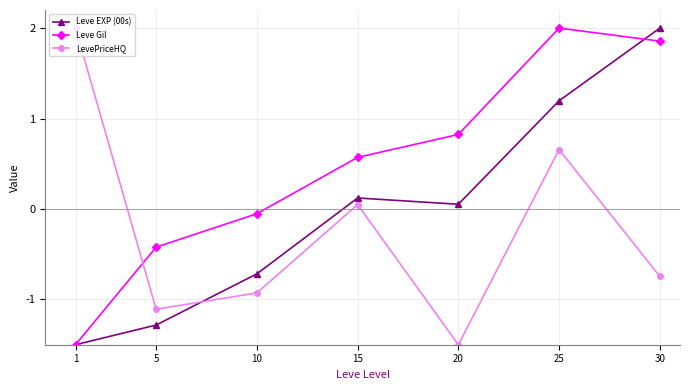

Which series has the largest total across all categories?

Leve Gil